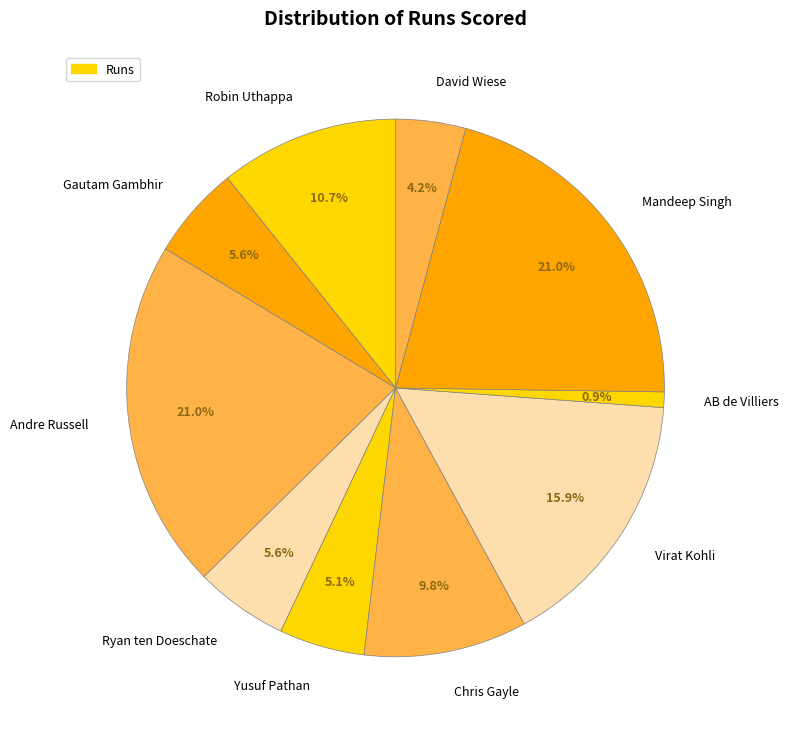

Which category has the smallest portion of the pie?

AB de Villiers